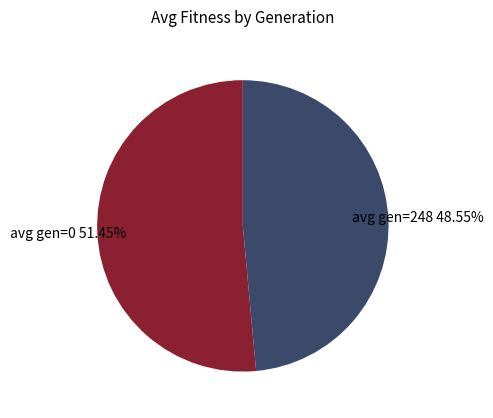

What is the ratio of the value at avg gen=0 to the value at avg gen=248?

1.1